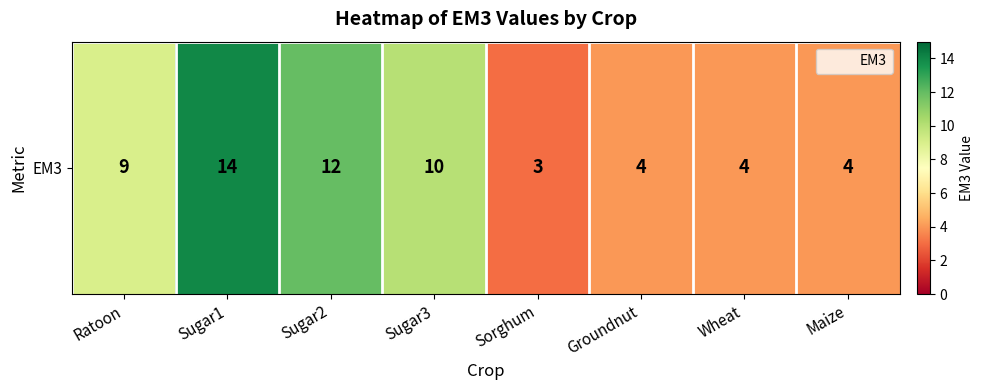

At which label does the data first exceed 9?

Sugar1